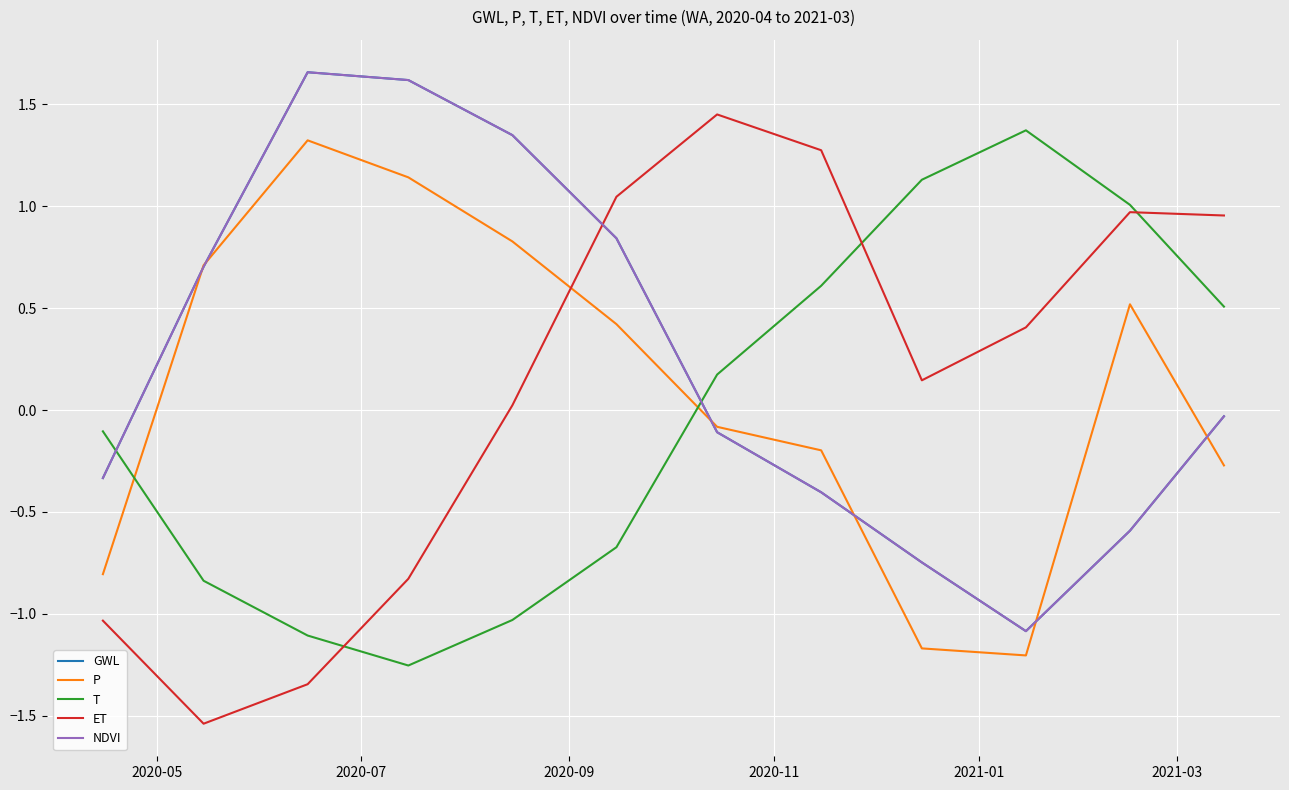

Does the chart display data point markers on the line(s)?

No